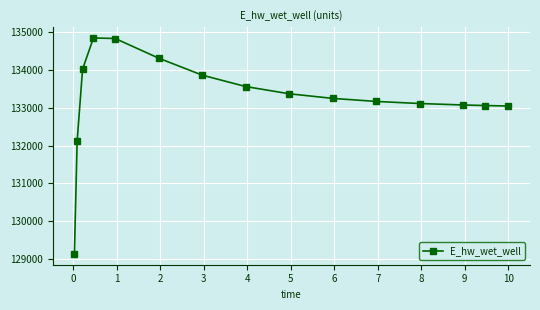

What is the value of the 10th point from the left?

133240.1